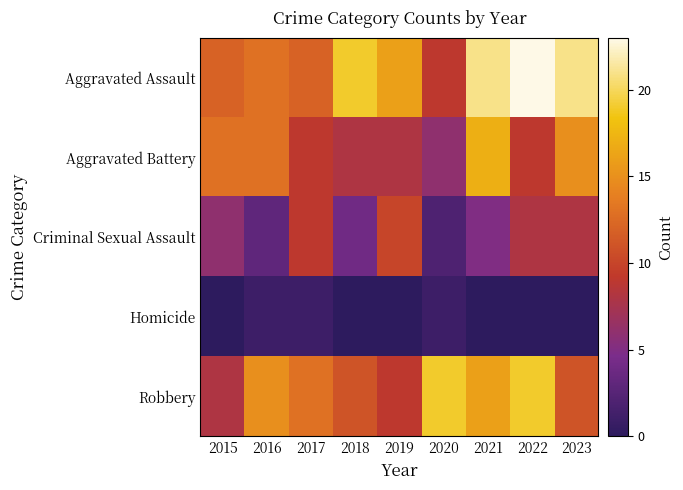

Reading left to right, list all the values displayed in this chart.

Aggravated Assault: 2015=12	2016=13	2017=12	2018=19	2019=16	2020=9	2021=21	2022=23	2023=21
Aggravated Battery: 2015=13	2016=13	2017=9	2018=8	2019=8	2020=6	2021=17	2022=9	2023=15
Criminal Sexual Assault: 2015=6	2016=3	2017=9	2018=4	2019=10	2020=2	2021=5	2022=8	2023=8
Homicide: 2015=0	2016=1	2017=1	2018=0	2019=0	2020=1	2021=0	2022=0	2023=0
Robbery: 2015=8	2016=15	2017=13	2018=11	2019=9	2020=19	2021=16	2022=19	2023=11